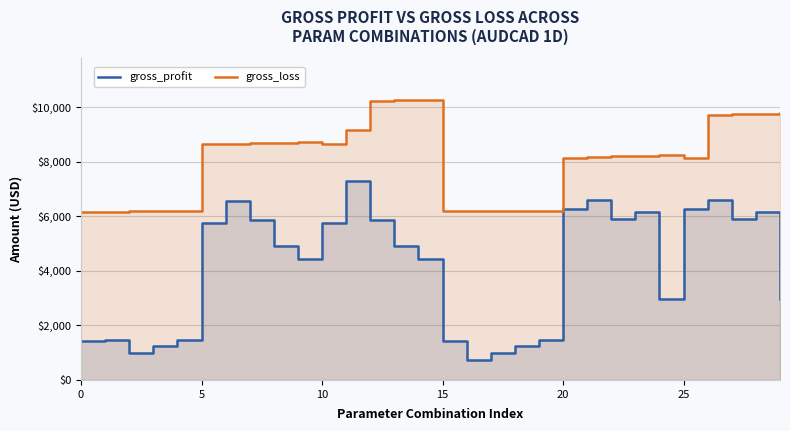

Is it true that gross_profit equals 7213.3 at 13?

False